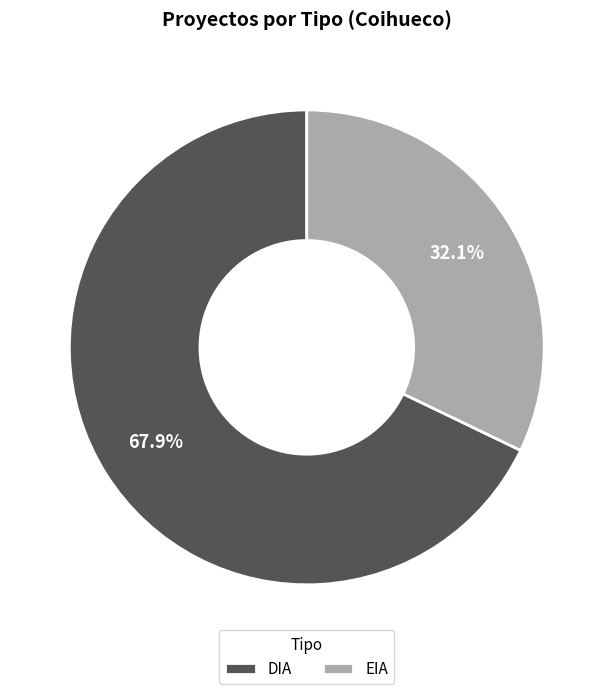

Count the number of slices in the pie.

2